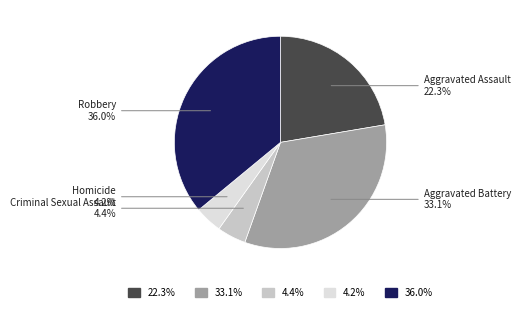

Is there any slice that represents more than half of the pie?

No